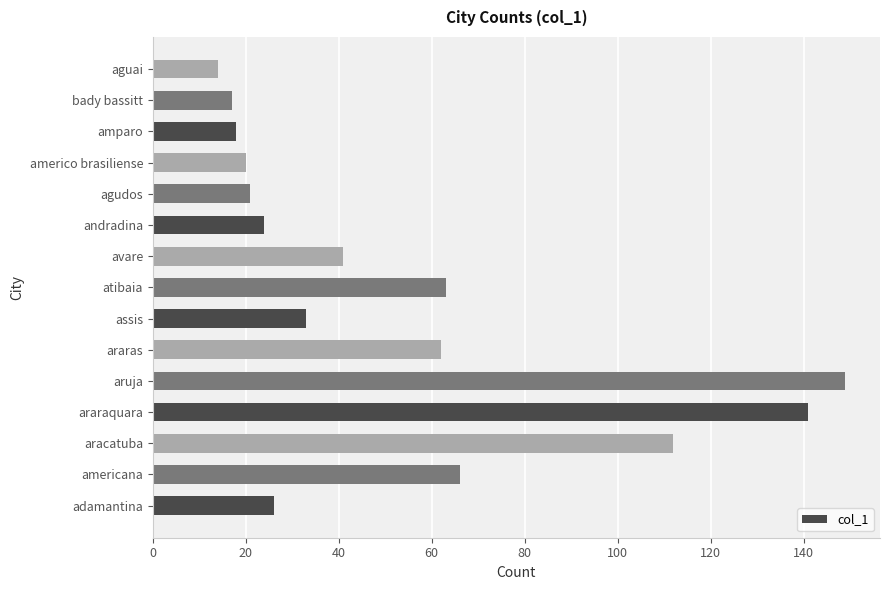

Which category has the highest value across all series?

aruja